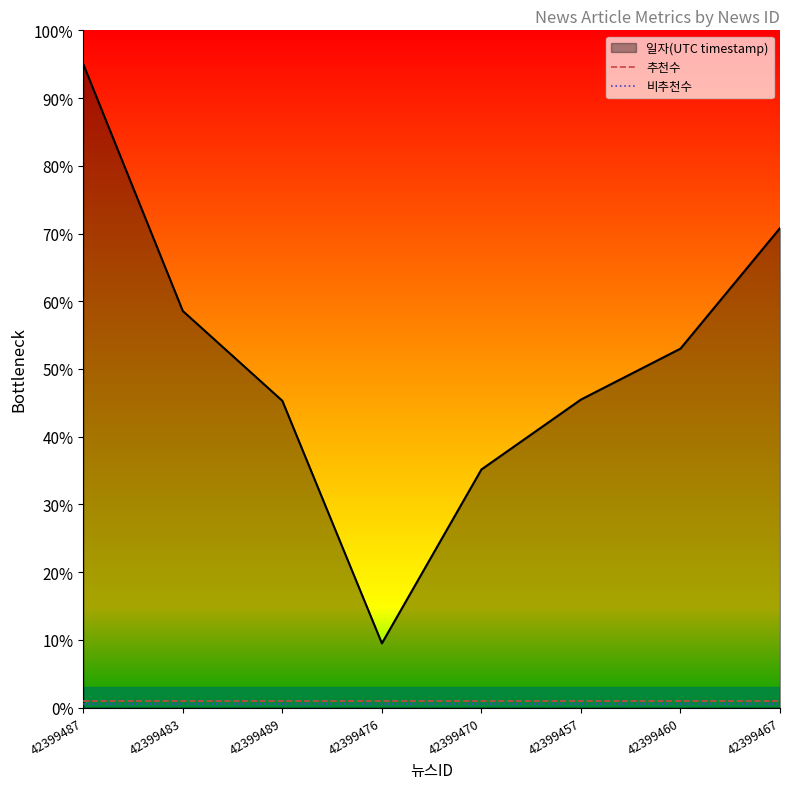

Is this an area chart (filled region under the line)?

Yes